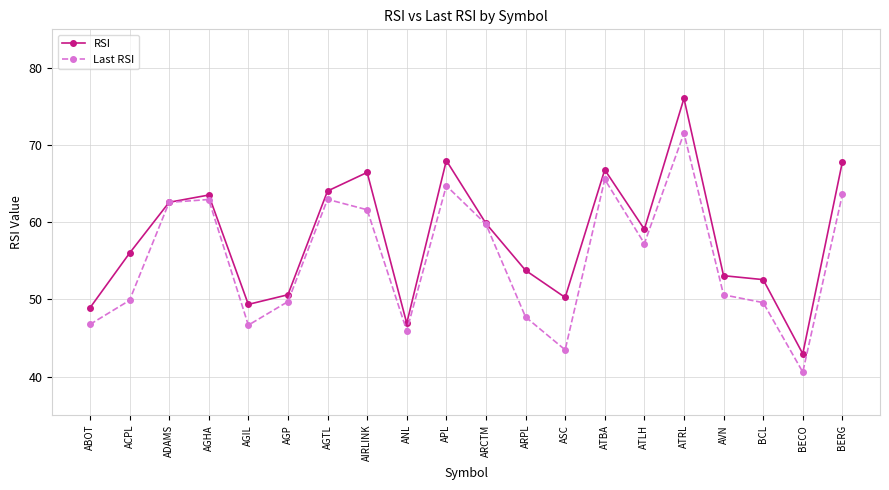

What is the value of the Last RSI point at the 12th from the left?

47.7